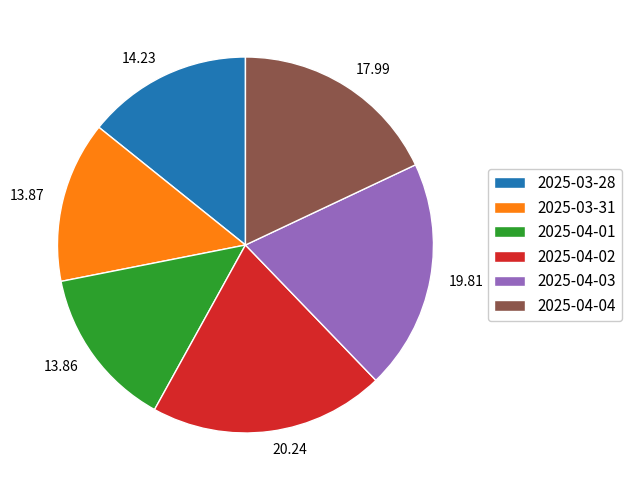

The 2025-03-28 slice represents 4% of the pie. True or false?

False